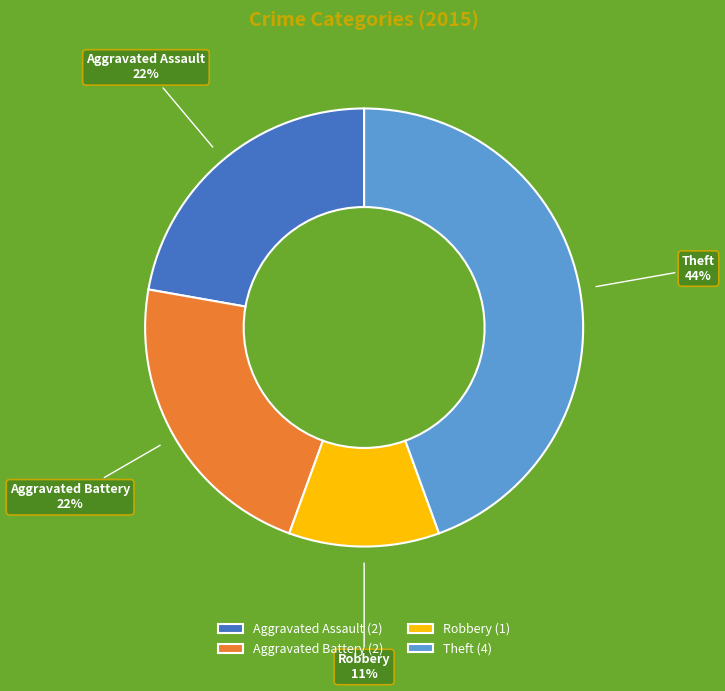

Combined, do Aggravated Battery and Aggravated Assault account for over 50%?

No